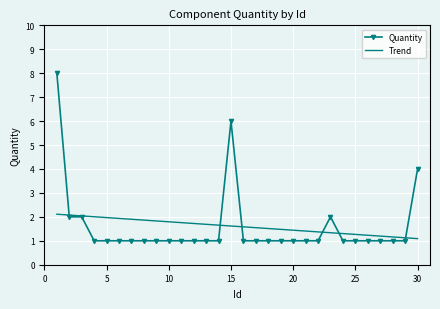

What is the minimum value shown in the chart?

1.0